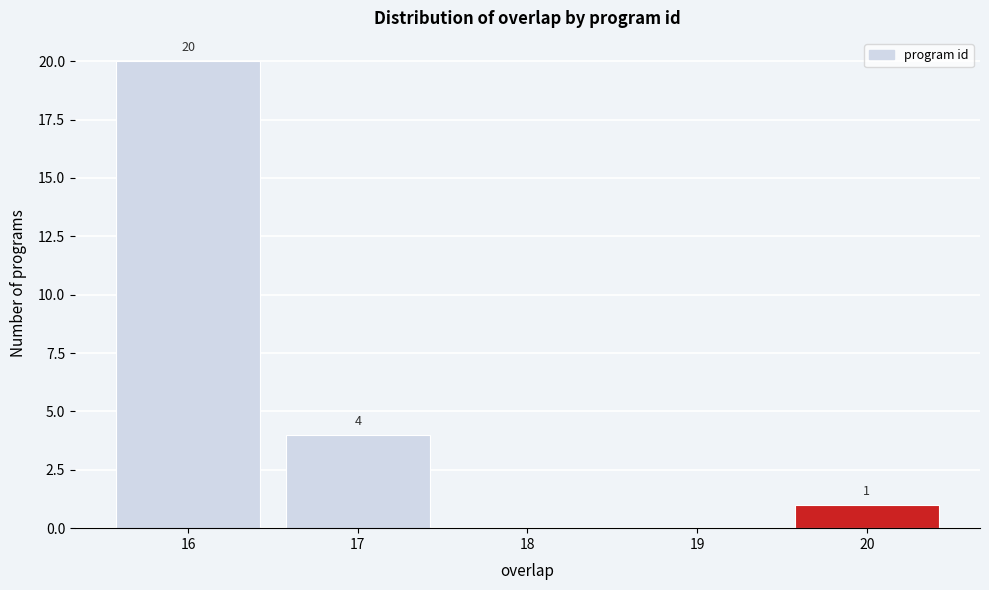

Over which range of the x-axis is the bar tallest?

15.5 to 16.5